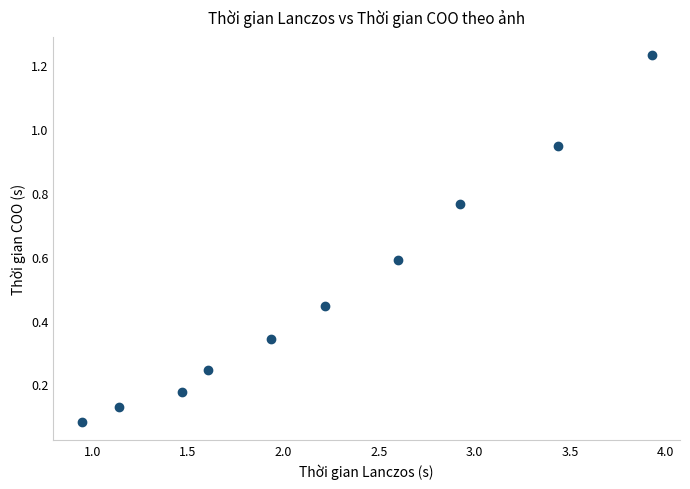

What is the average Y value?

0.5